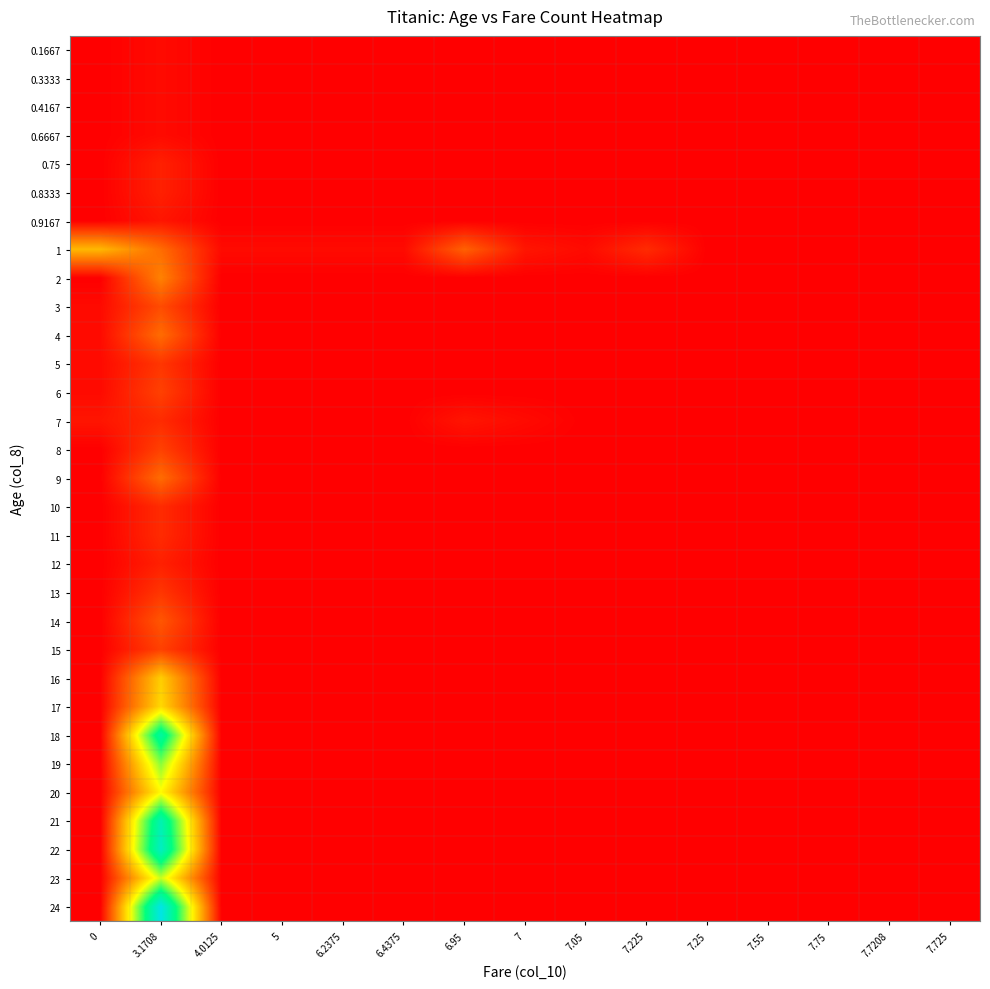

Between 7.05 and 7.55, which is larger?

7.05